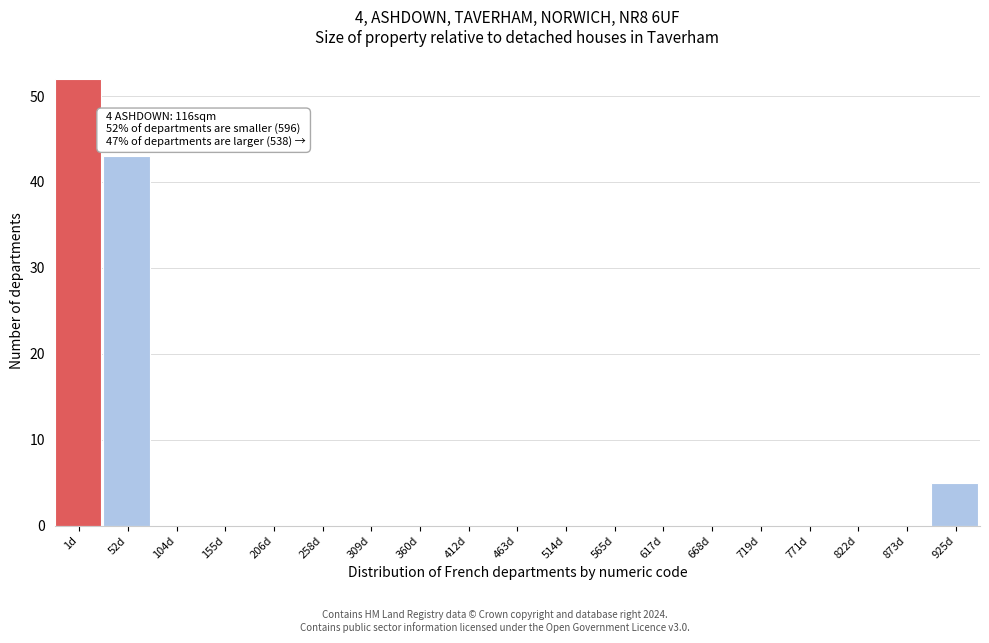

Reading left to right, transcribe all the data shown in this chart.

1d=52	52d=43	104d=0	155d=0	206d=0	258d=0	309d=0	360d=0	412d=0	463d=0	514d=0	565d=0	617d=0	668d=0	719d=0	771d=0	822d=0	873d=0	925d=5